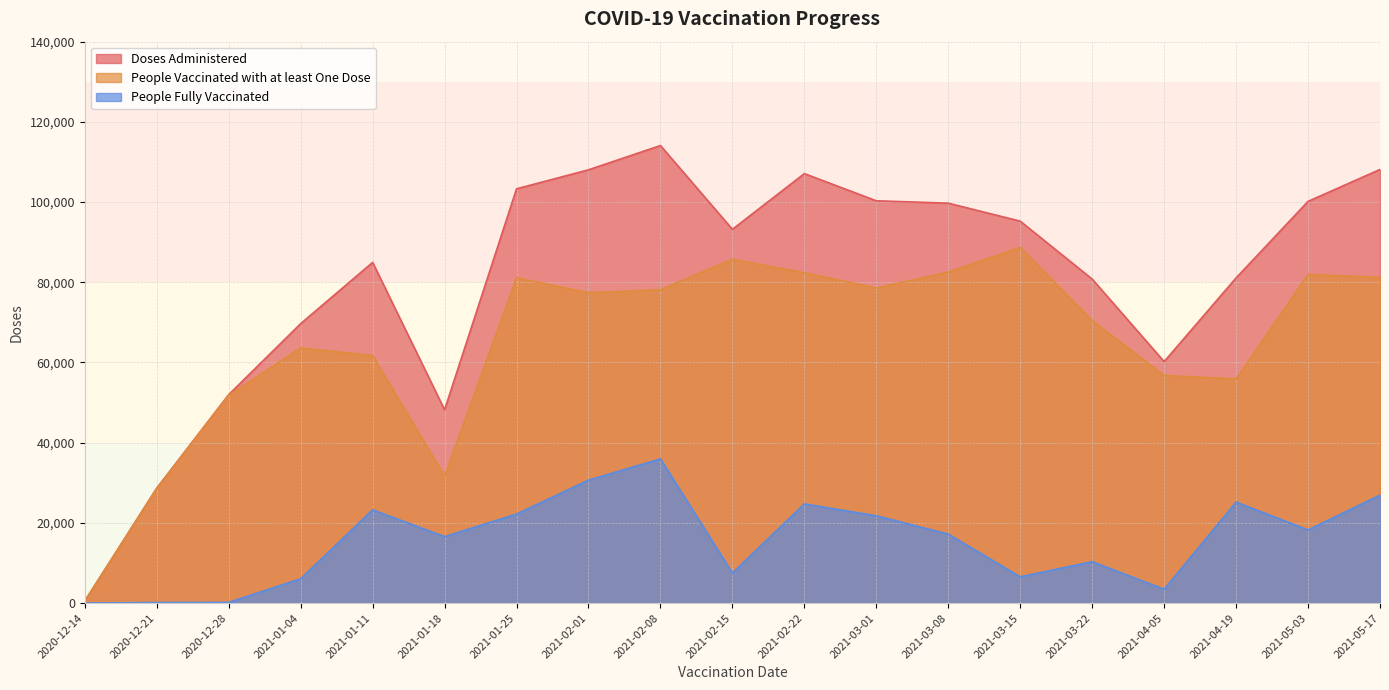

Reading left to right, transcribe all the data shown in this chart.

Doses Administered: 510	28666	51979	69681	84959	48199	103302	108047	114100	93214	107099	100322	99727	95244	80797	60219	81093	100177	108138
People Vaccinated with at least One Dose: 510	28530	51809	63635	61720	31636	81119	77401	78147	85724	82372	78565	82535	88699	70477	56767	55906	81954	81217
People Fully Vaccinated: 2	137	173	6065	23256	16570	22194	30657	35962	7503	24730	21771	17200	6552	10328	3454	25192	18234	26936